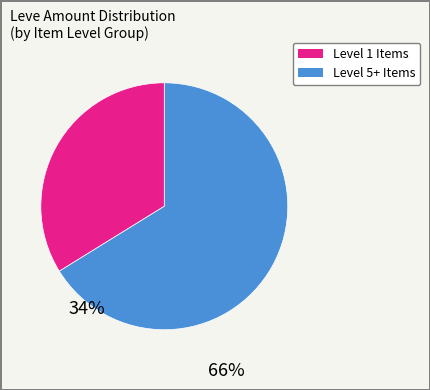

Does any single category account for the majority?

Yes